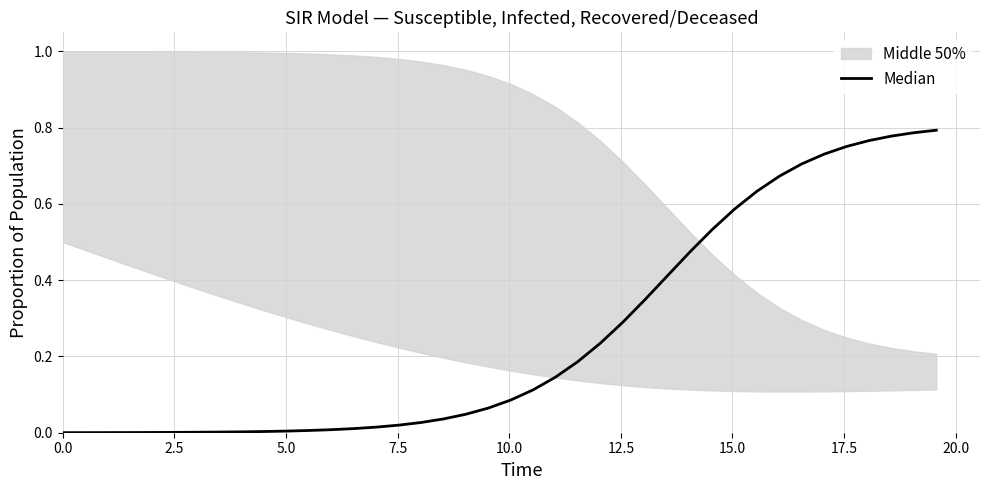

How many lines are shown in the chart?

1